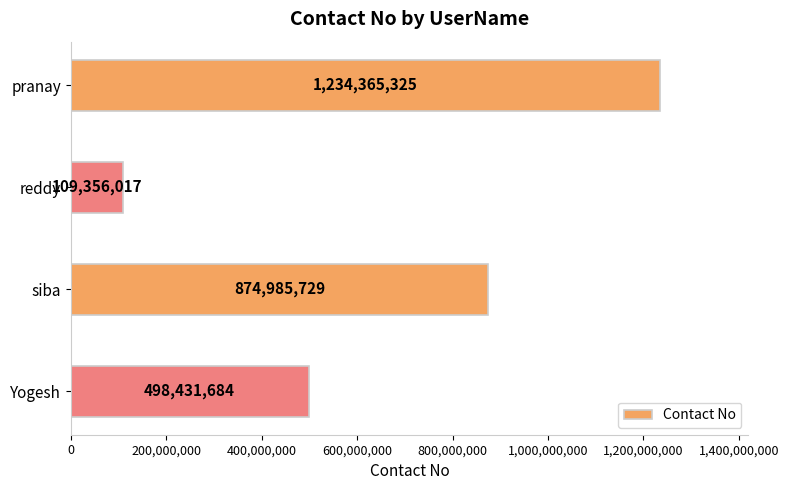

Reading bottom to top, extract all data points from this chart.

498431684	874985729	109356017	1234365325